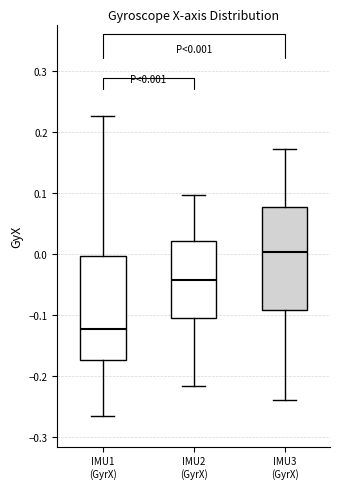

Which box has the highest median line?

IMU3 (GyrX)